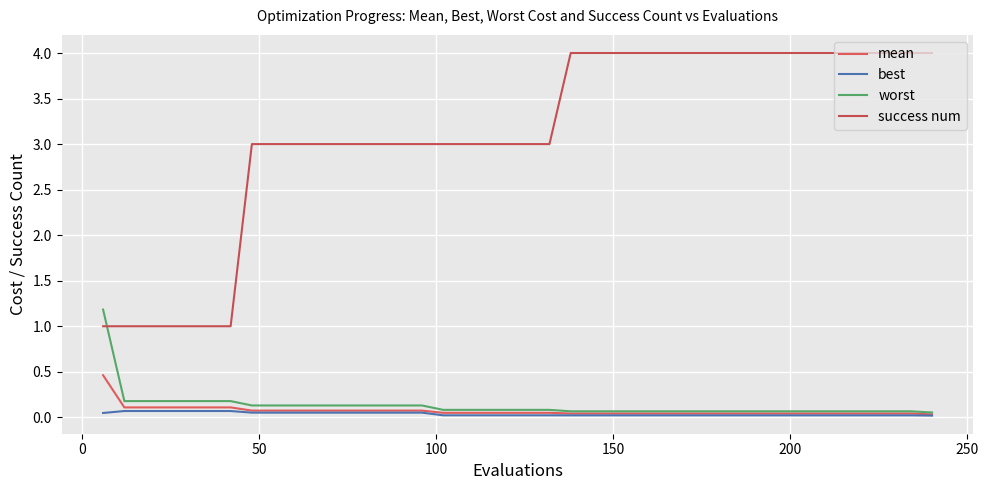

How many lines are shown in the chart?

4